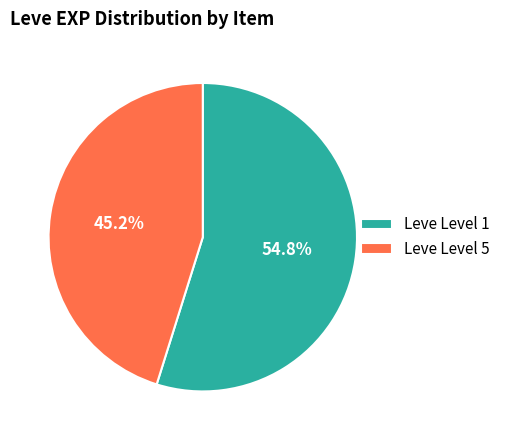

What portion of the pie excludes Leve Level 1?

45.2%